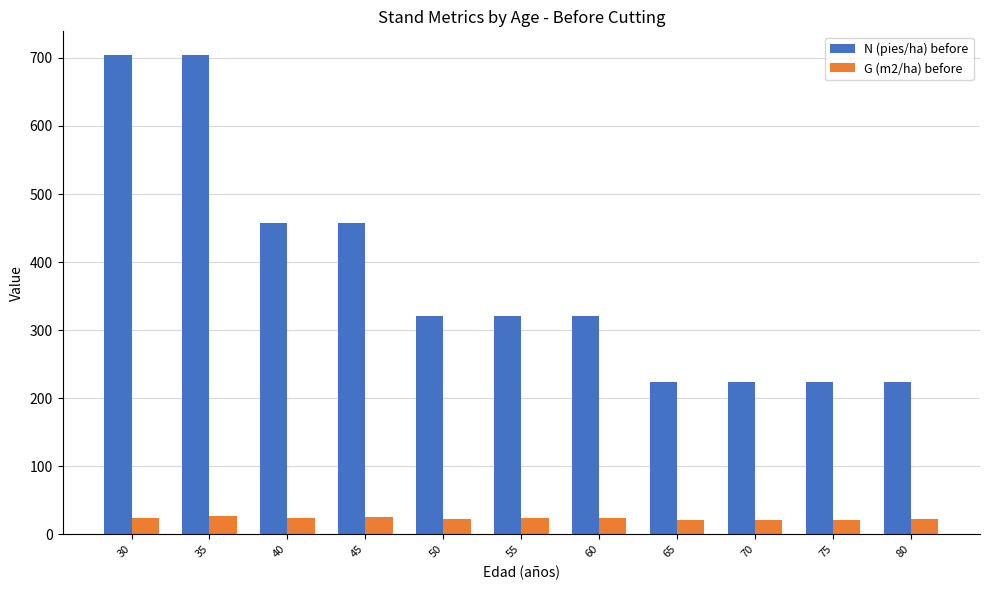

What is the maximum value shown in the chart?

703.8